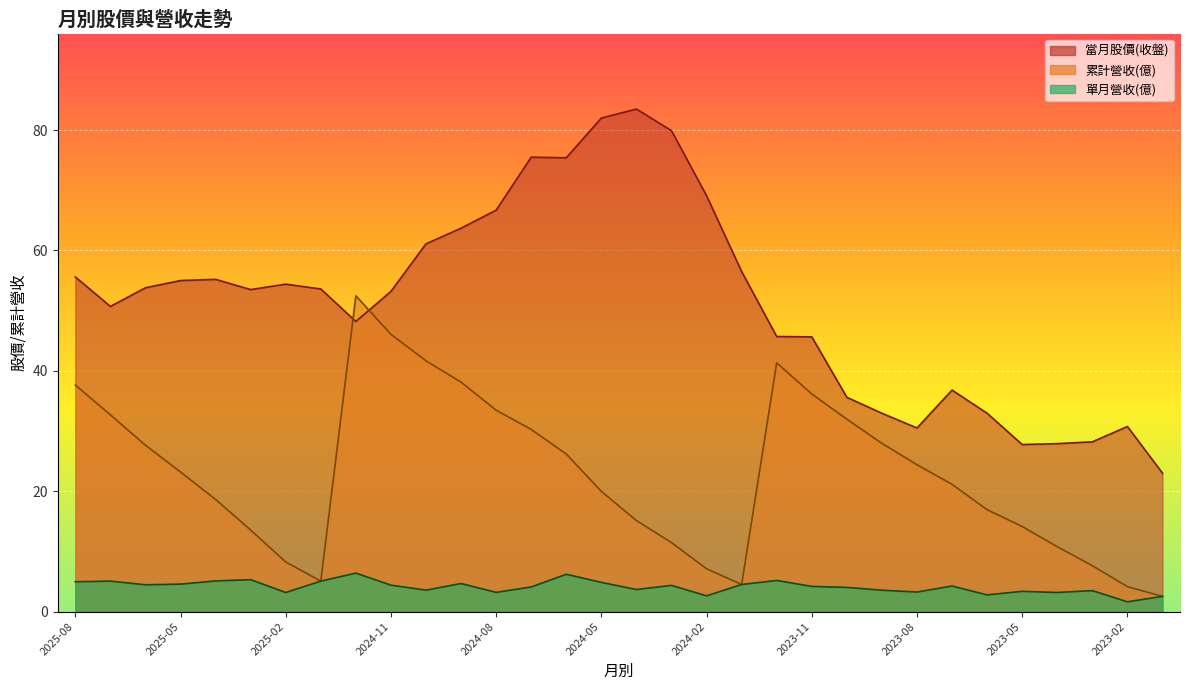

Which series changed the most between 2024-12 and 2023-10?

累計營收